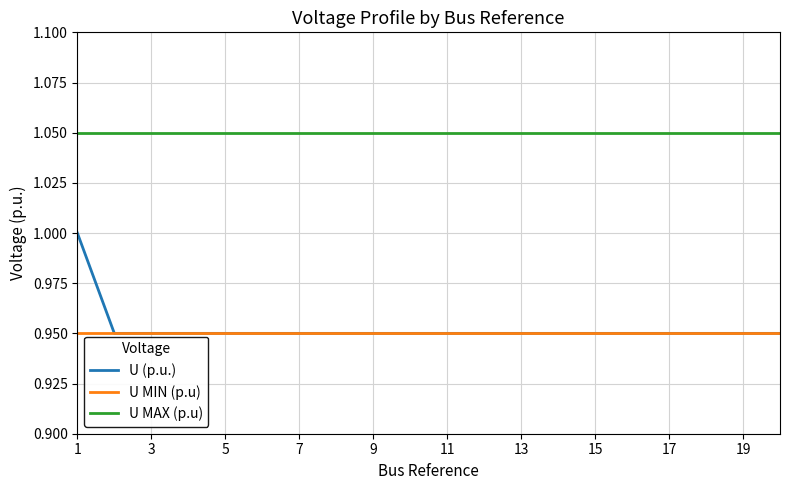

What are all the series names shown in the legend?

U (p.u.), U MIN (p.u), U MAX (p.u)